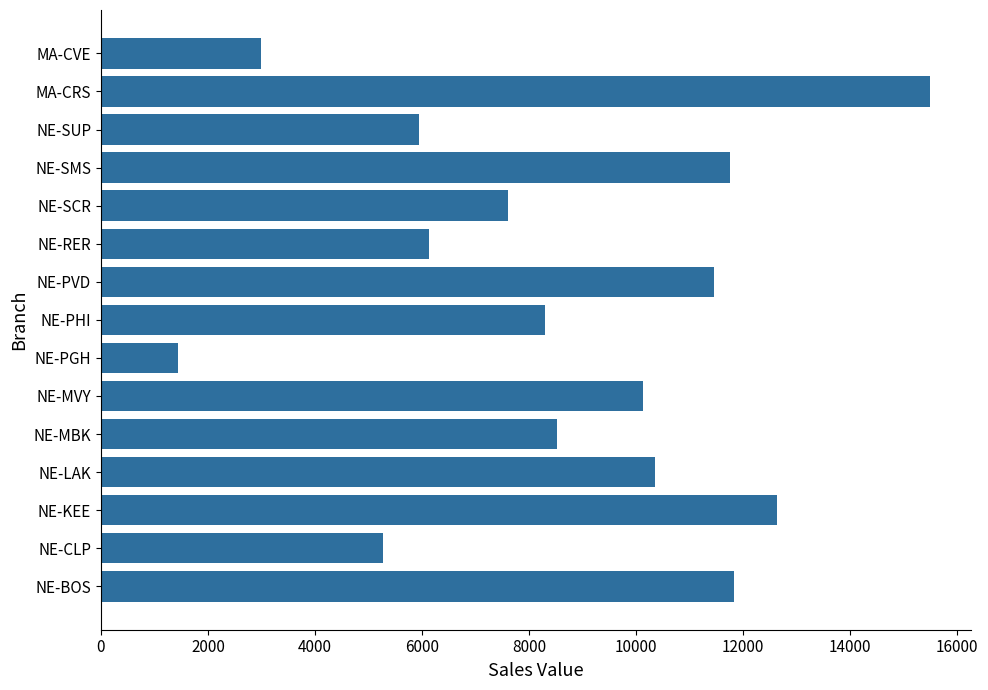

Reading bottom to top, list all the values displayed in this chart.

11826.0	5263.2	12636.0	10351.2	8524.8	10130.4	1448.4	8302.8	11448.0	6134.4	7603.2	11750.4	5940.0	15487.2	2995.2